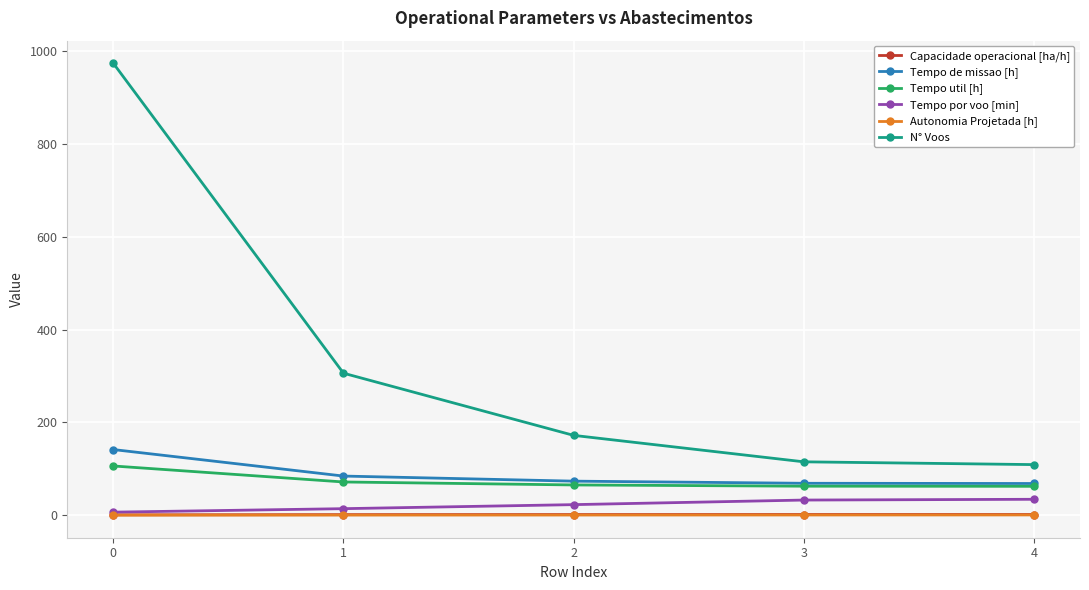

The Tempo util [h] series shows 186.7 at 0. True or false?

False